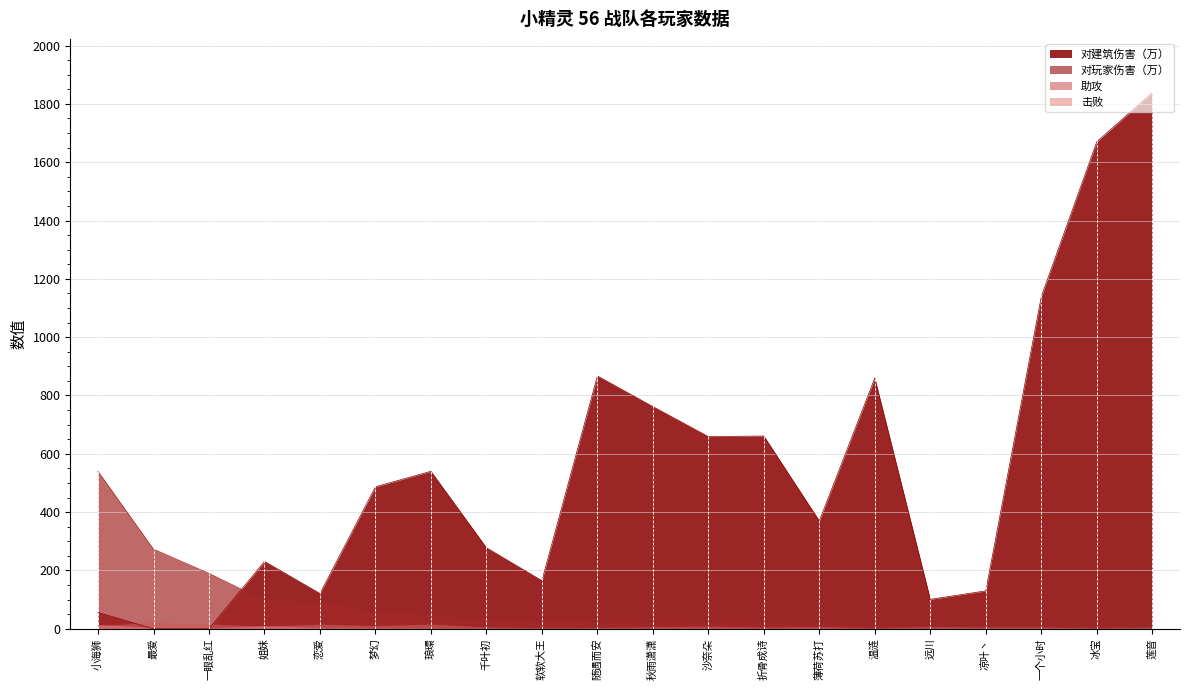

True or false: 对玩家伤害（万） has a value of 7 at 莲音.

True